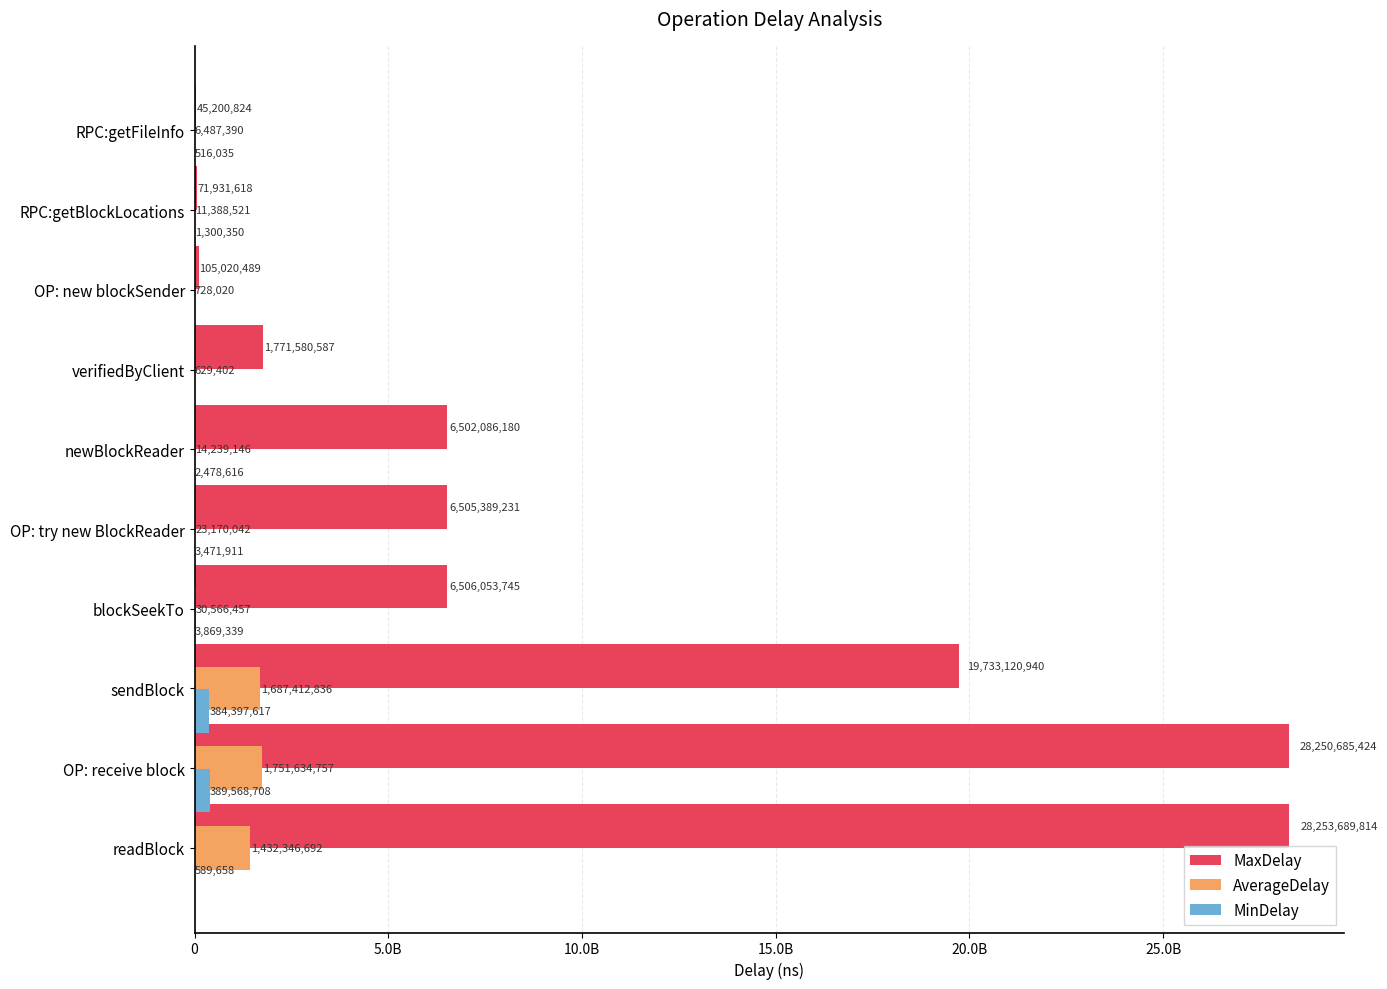

What is the value of the MaxDelay bar at the 1st from the left?

28253689814.0